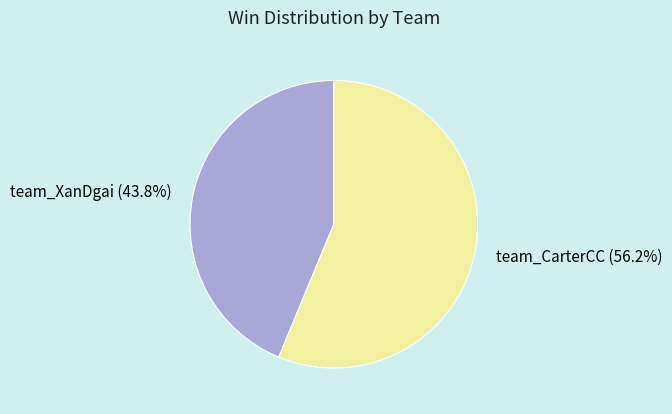

Which slice is the largest?

team_CarterCC